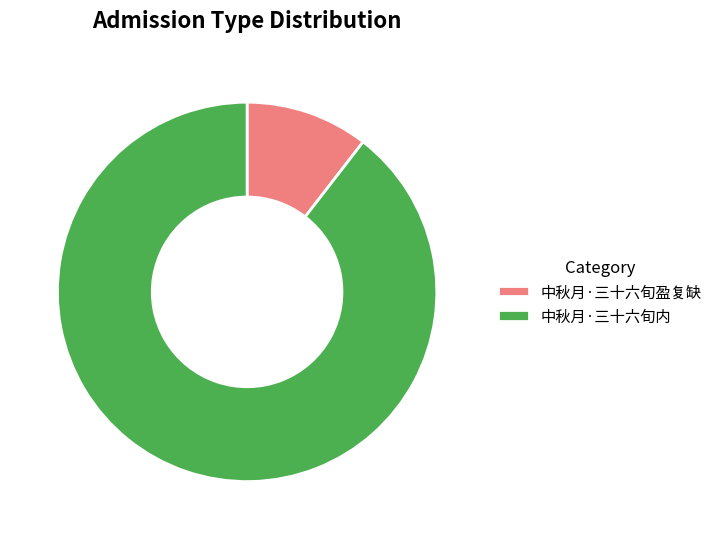

Which category has the biggest portion of the pie?

中秋月·三十六旬内